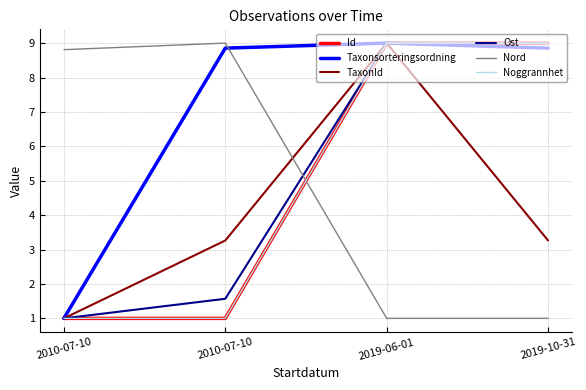

Is this an area chart (filled region under the line)?

No